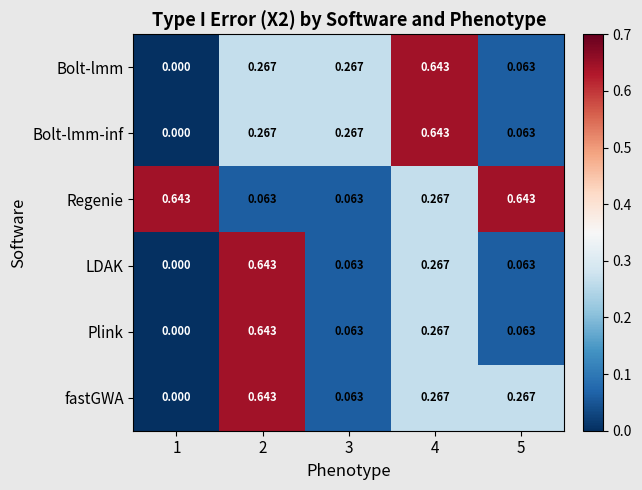

Between 1 and 5, which series saw the biggest shift?

fastGWA